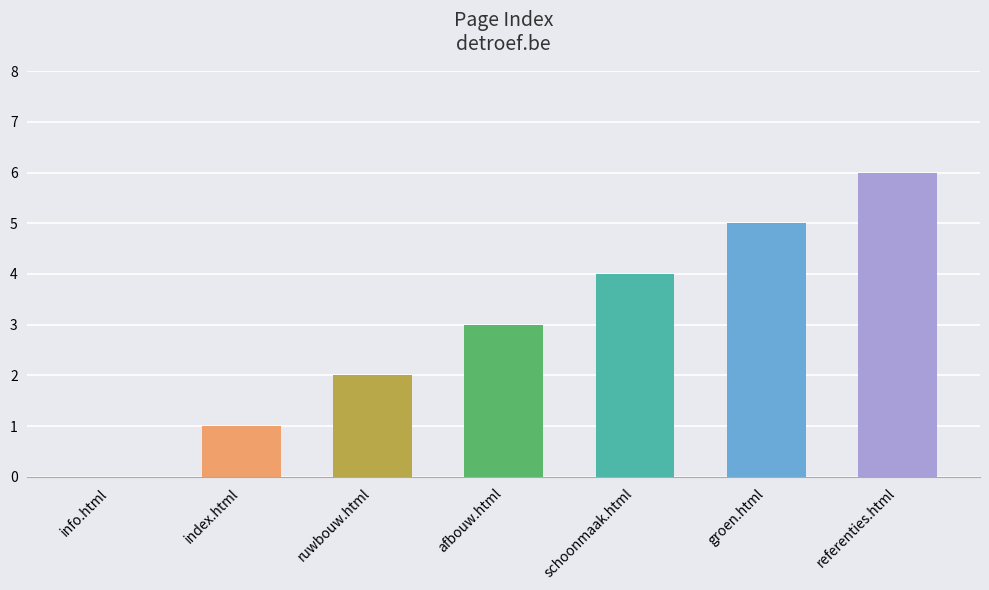

Rank the categories by value from lowest to highest.

info.html, index.html, ruwbouw.html, afbouw.html, schoonmaak.html, groen.html, referenties.html